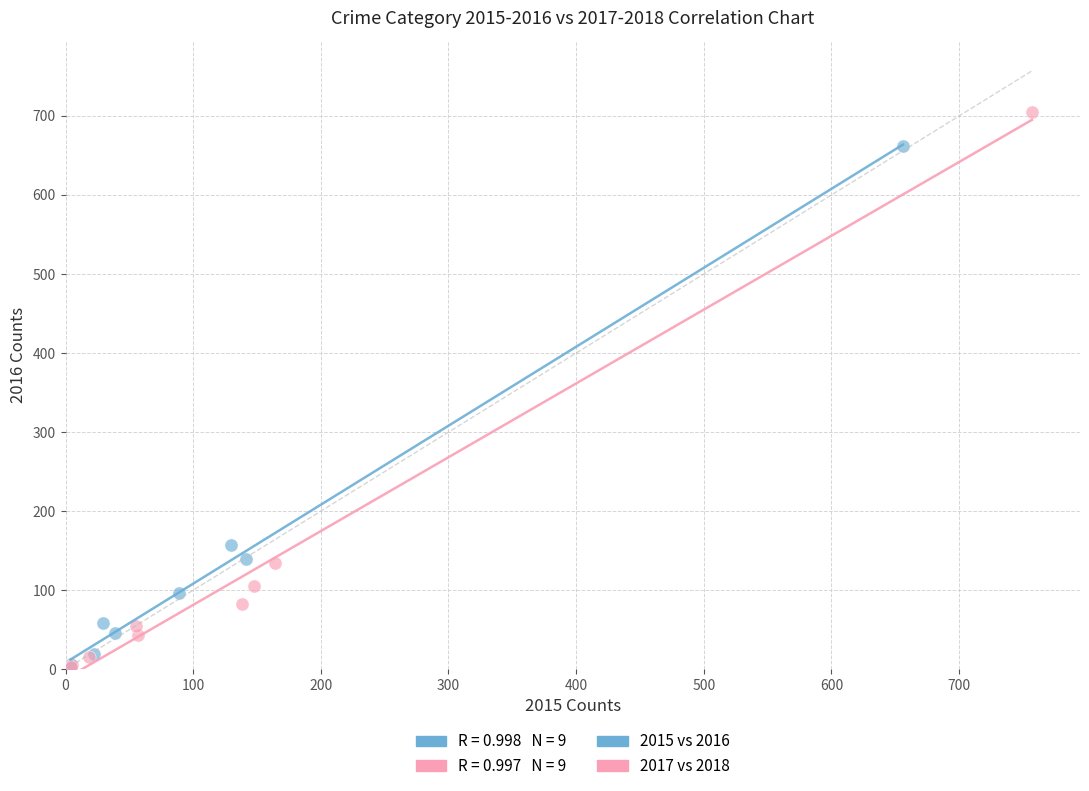

Which series contains the highest Y value?

2017 vs 2018